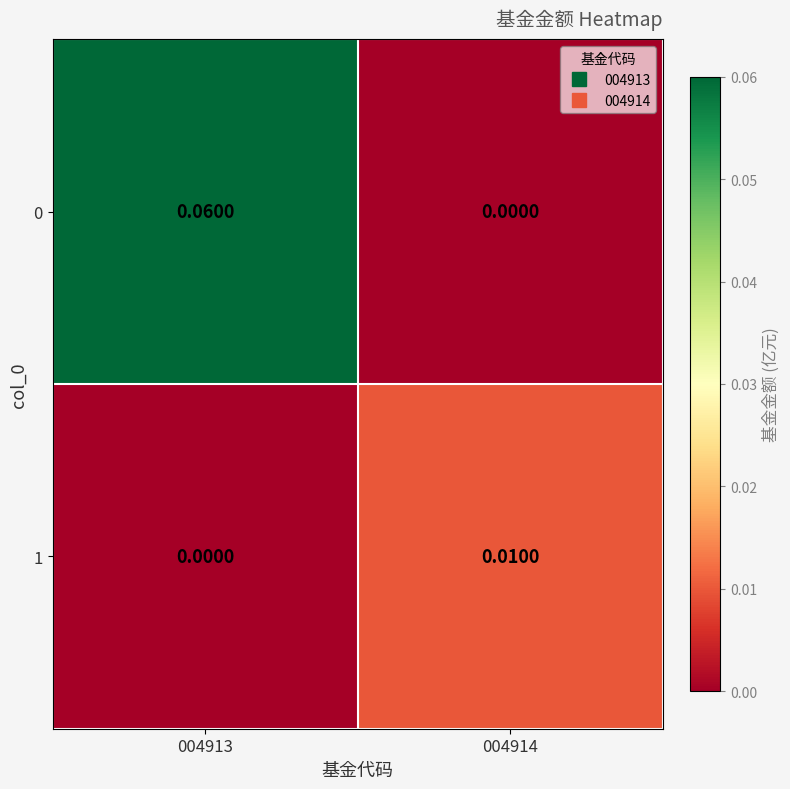

Is the value of 0 at 004914 greater than the value of 1 at 004914?

No